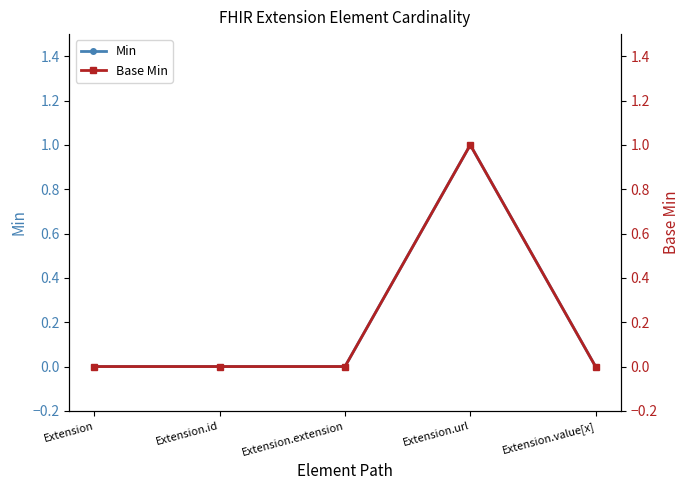

Is it true that Base Min equals 0 at Extension?

True